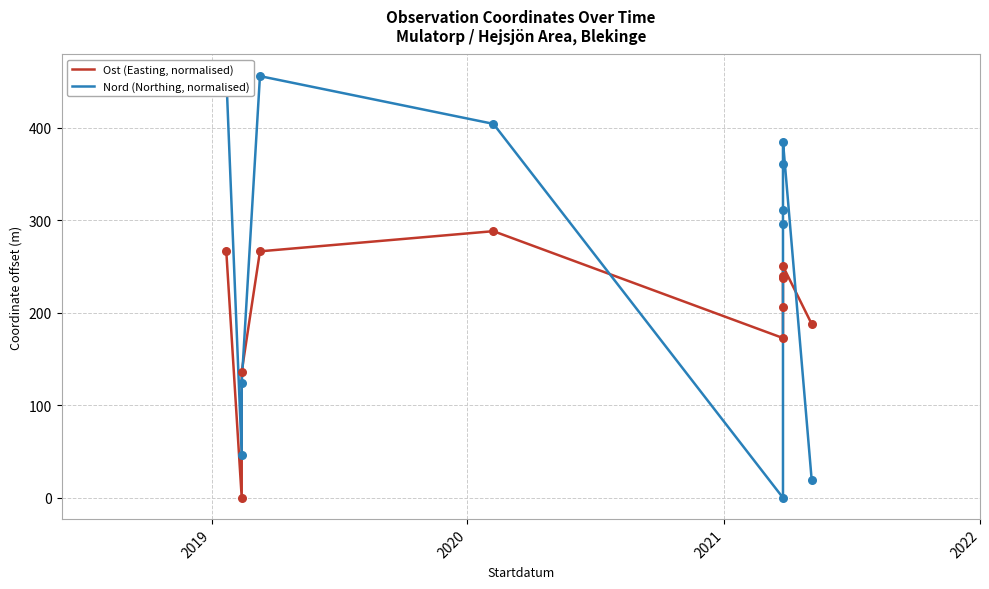

What are all the series names shown in the legend?

Ost (Easting, normalised), Nord (Northing, normalised)